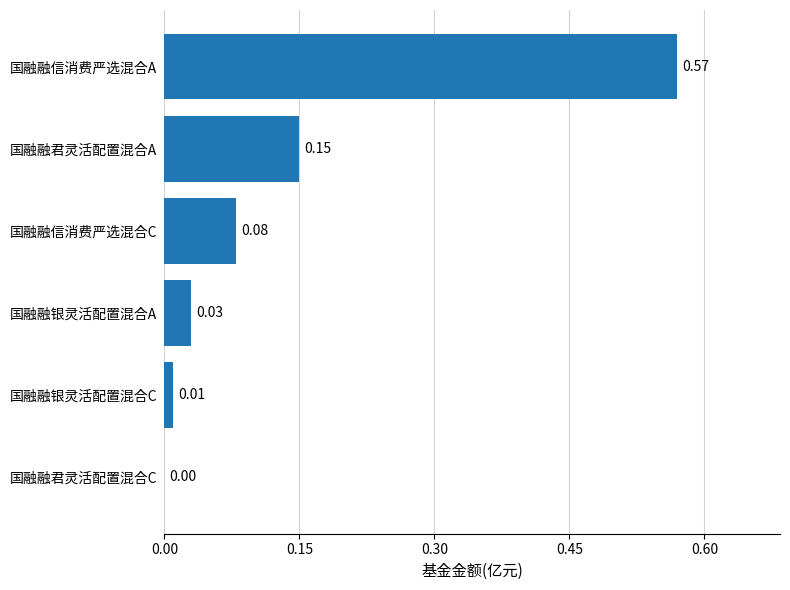

Between 国融融银灵活配置混合C and 国融融君灵活配置混合A, which is larger?

国融融君灵活配置混合A